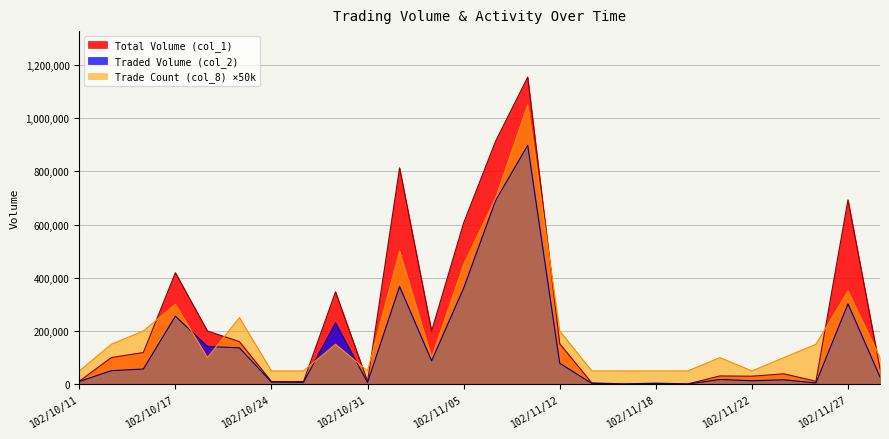

What is the greatest value displayed?

1154000